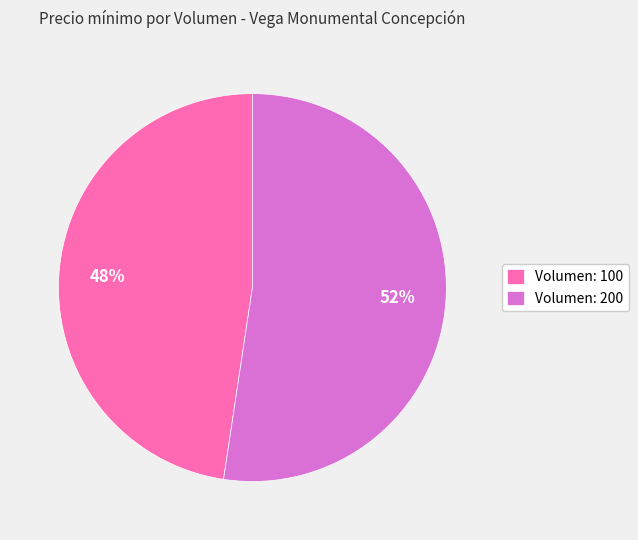

Is it true that Volumen: 100 is 48% of the pie?

True